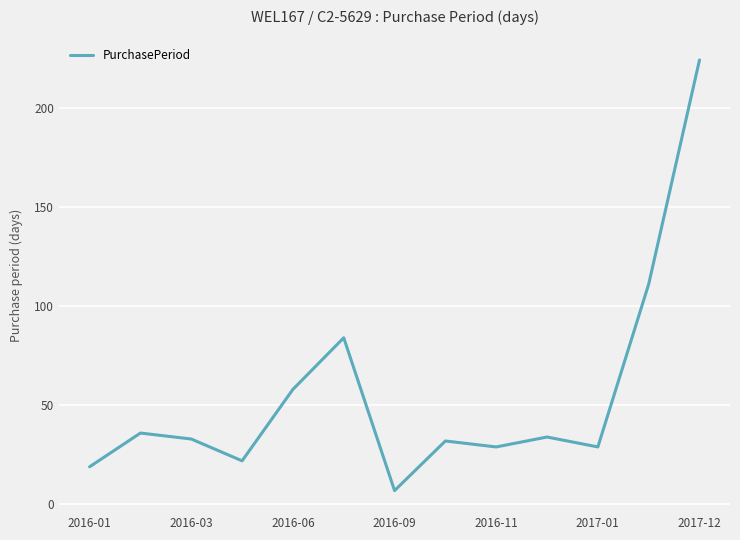

What is the difference between the maximum and minimum values?

217